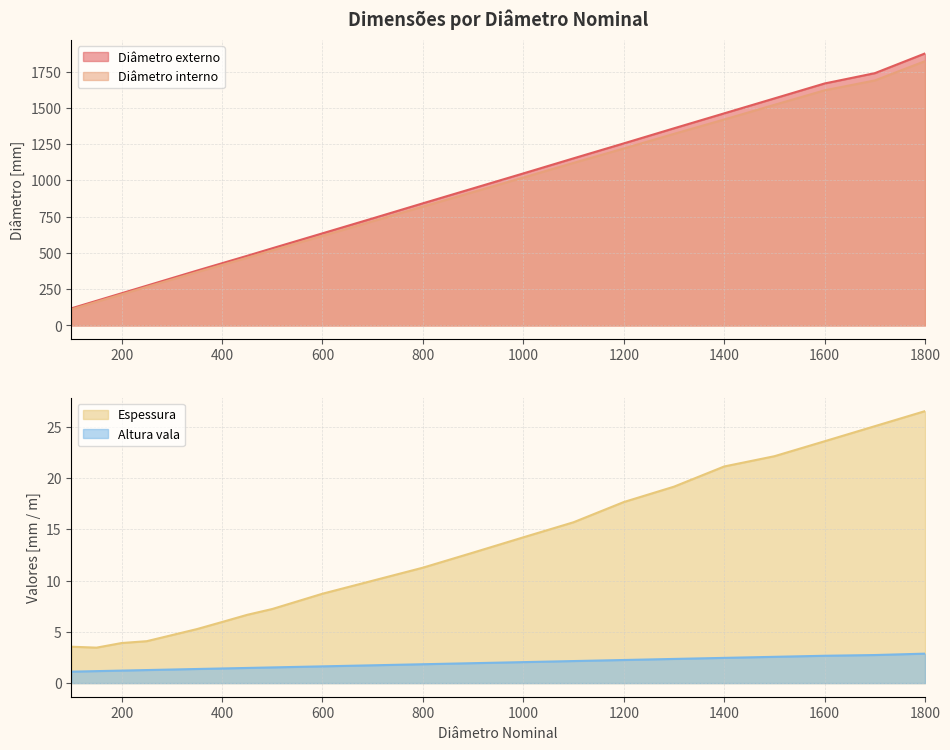

What is the sum of the Altura vala values at 250 and 1300?

3.6